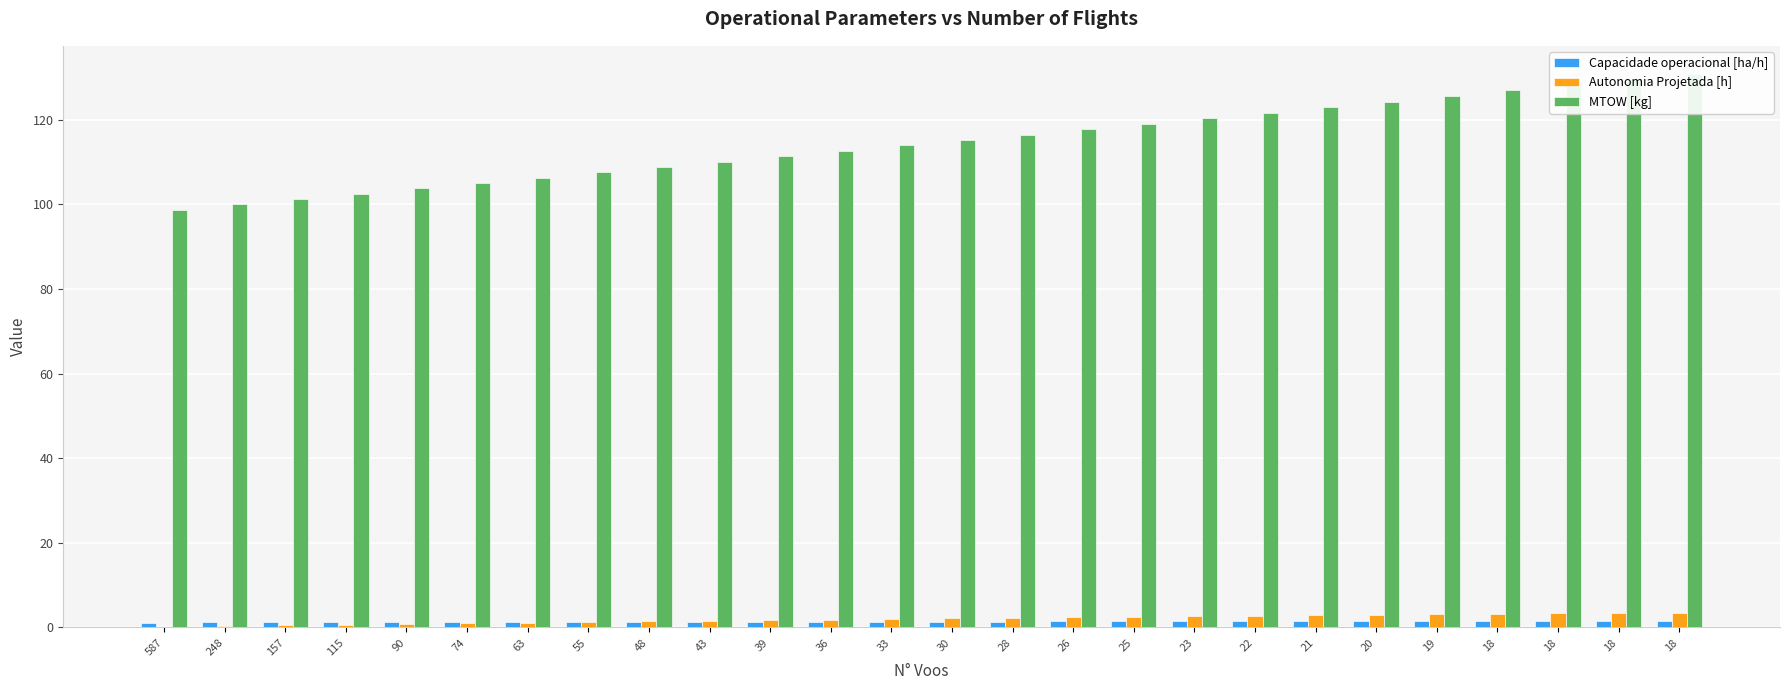

At how many categories does at least one series exceed 127?

3